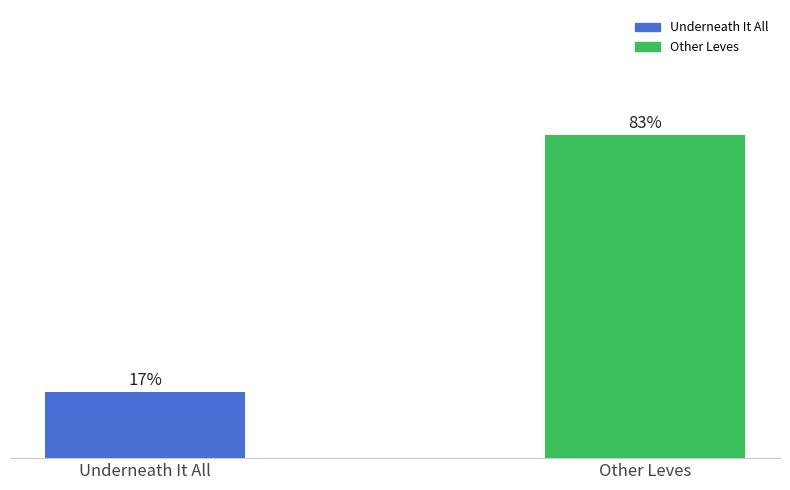

Which category has the highest value across all series?

Other Leves